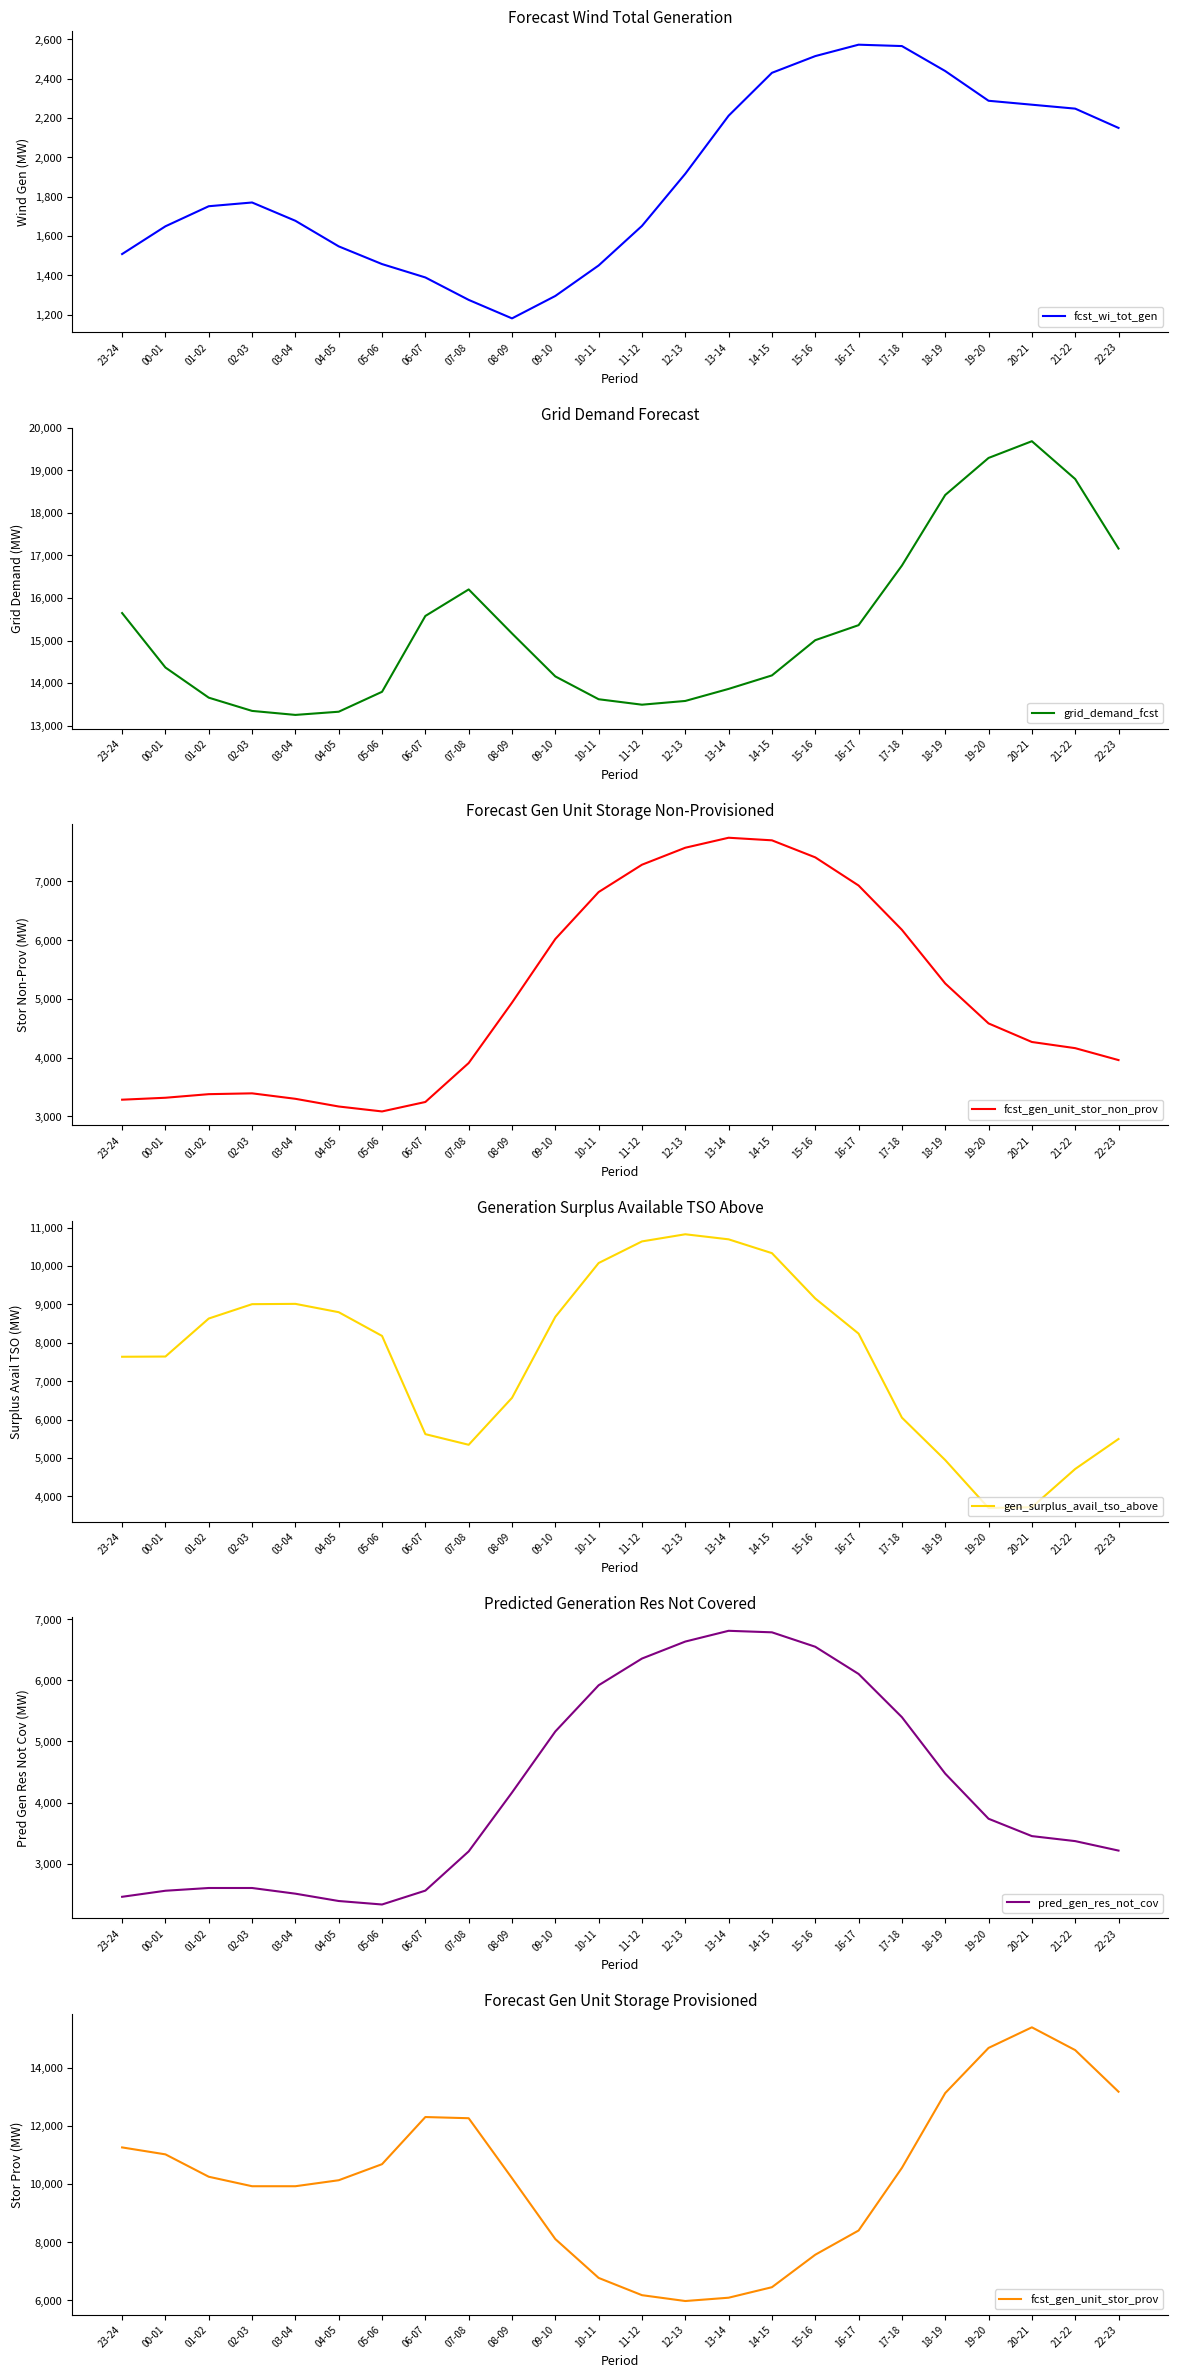

What is the difference between the maximum and minimum values in the pred_gen_res_not_cov series?

4478